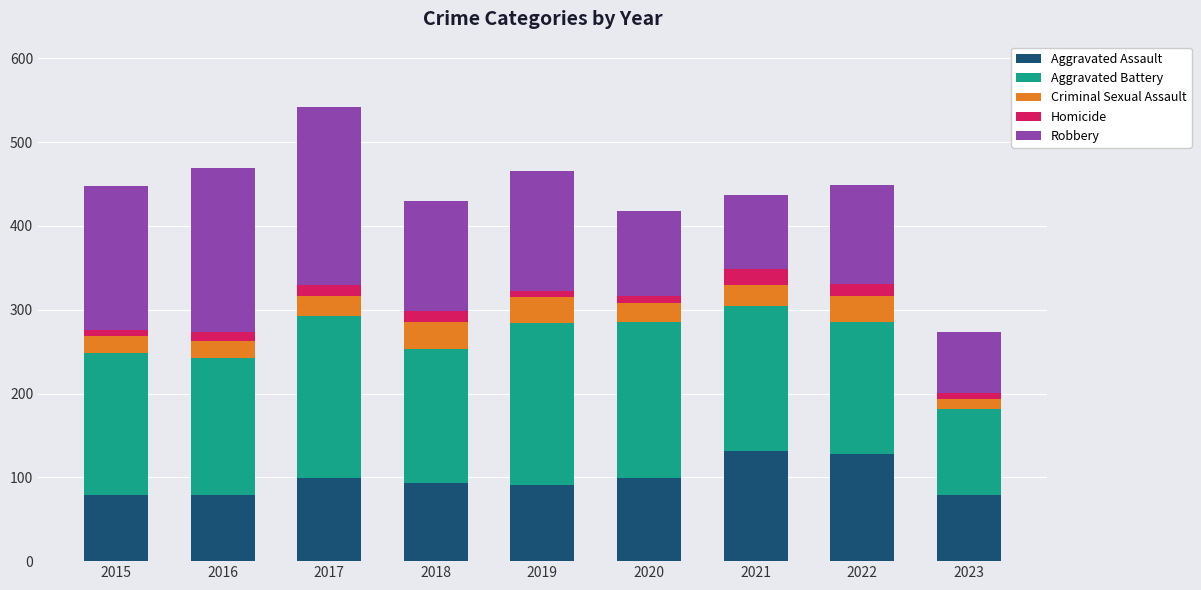

What is the total value across all series at 2017?

542